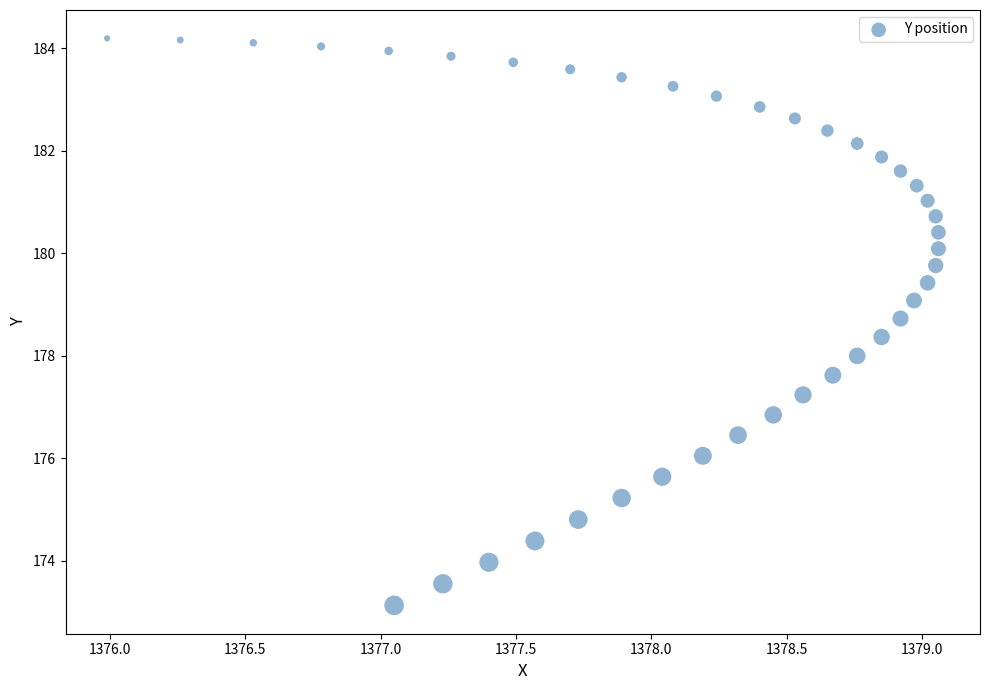

What is the range of Y values (max minus min)?

11.1